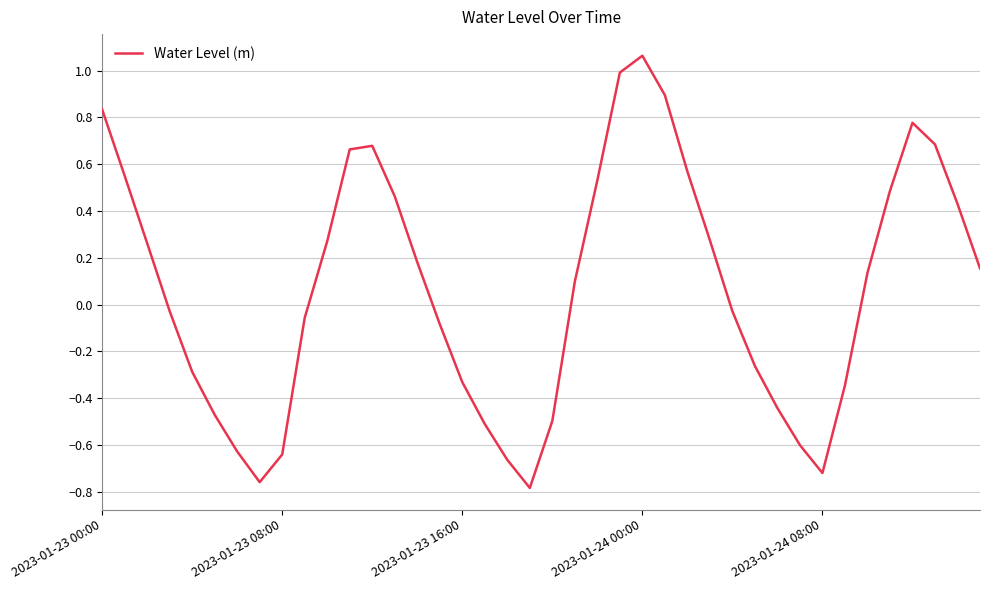

How many lines are shown in the chart?

1